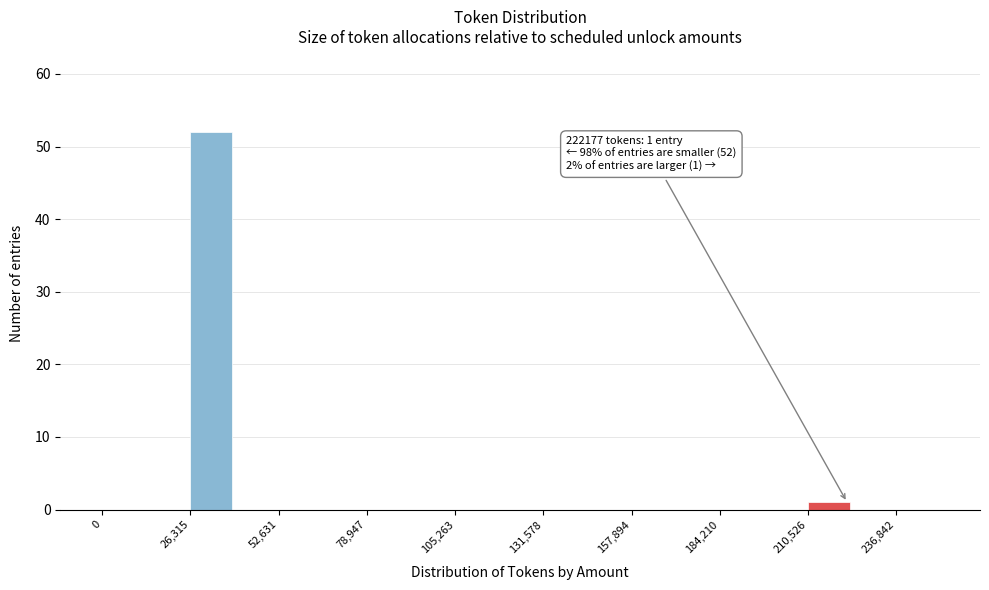

Read against the x-axis, roughly where is the centre of the tallest bar?

35000